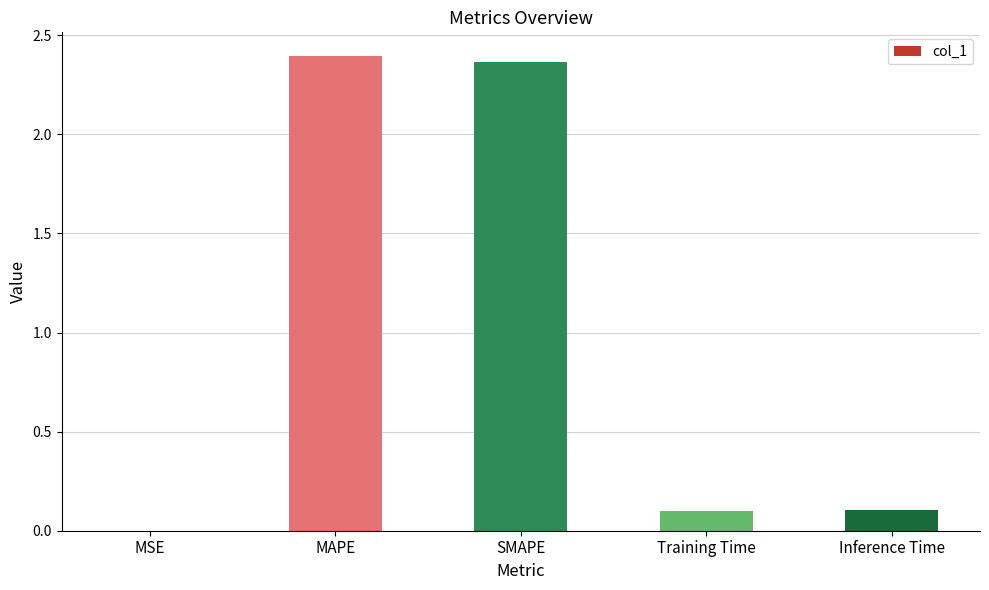

True or false: the data shows 2.4 at MAPE.

True